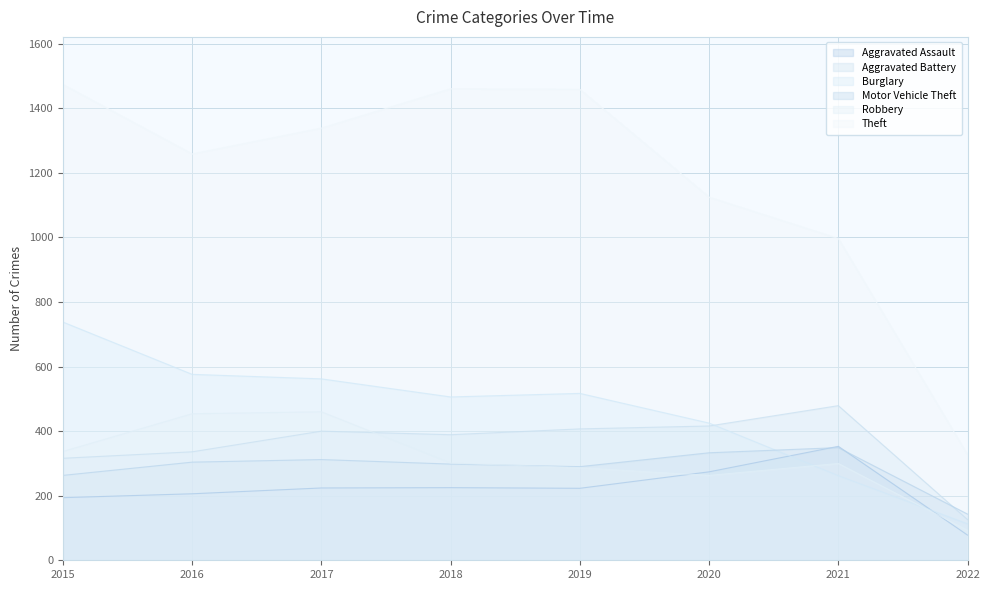

Which has a higher value, 2020 or 2016?

2020